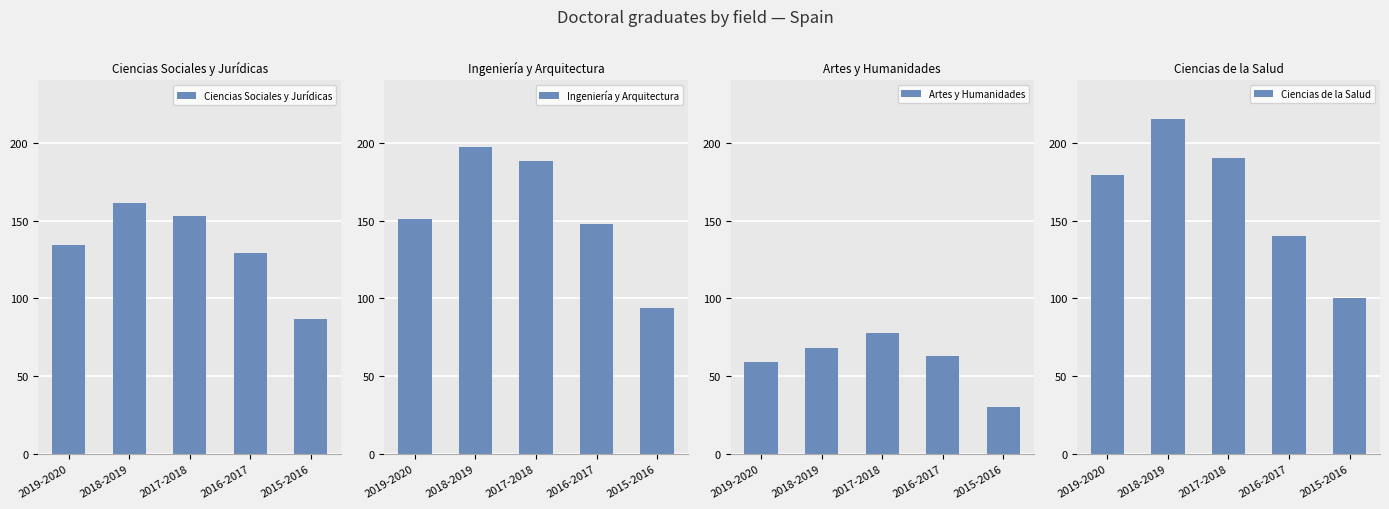

At which label does Ingeniería y Arquitectura first exceed 151?

2018-2019